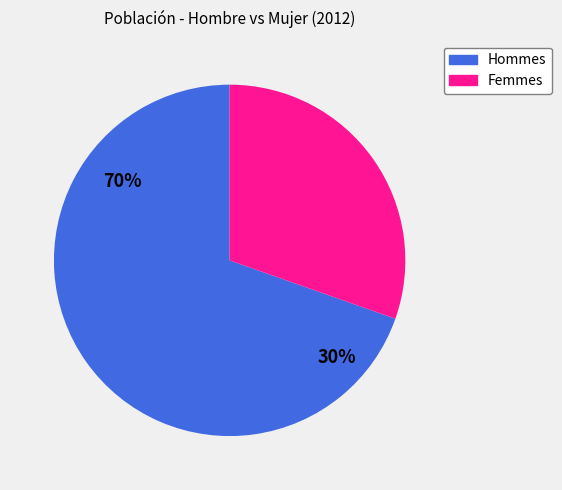

Rank the categories by Hombre value from highest to lowest.

Hombre, Mujer